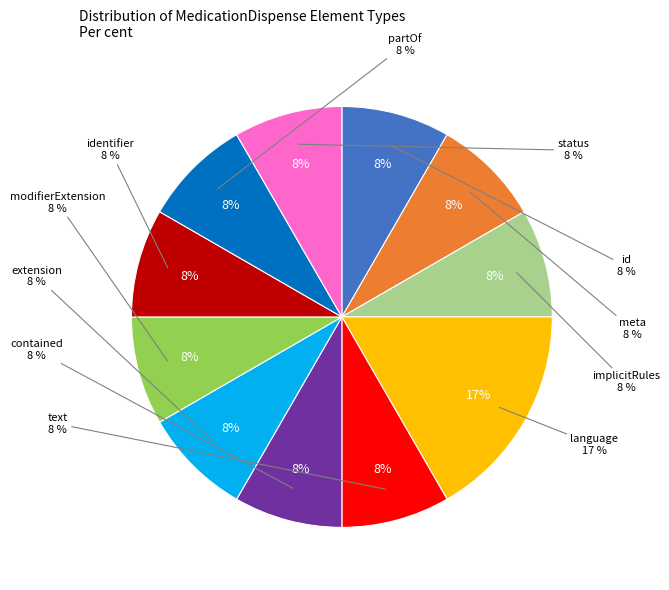

Does MedicationDispense.implicitRules represent more than half of the total?

No